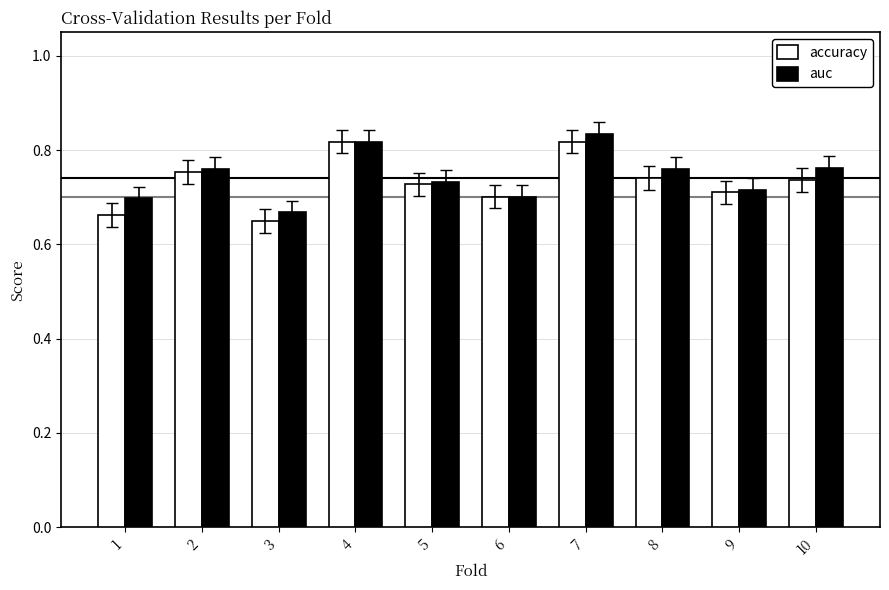

Which category has the highest value across all series?

7